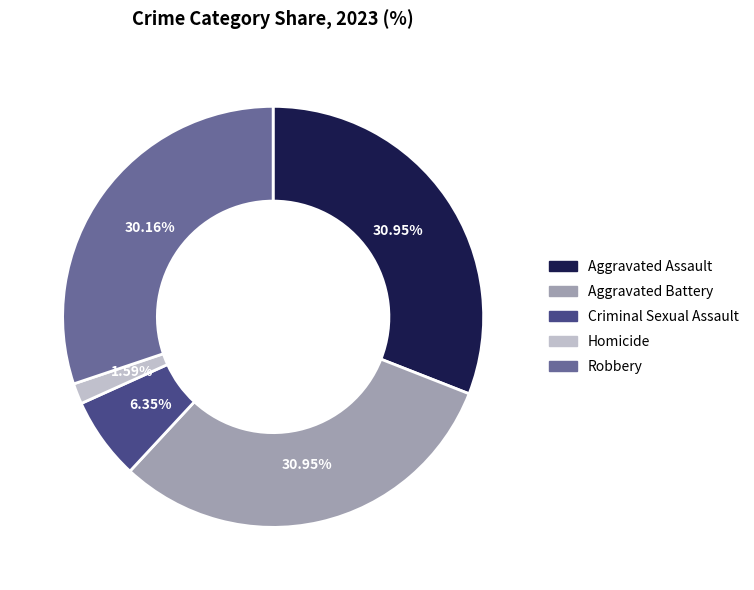

To the nearest percent, what is the difference between the Criminal Sexual Assault and Aggravated Assault slice percentages?

25%